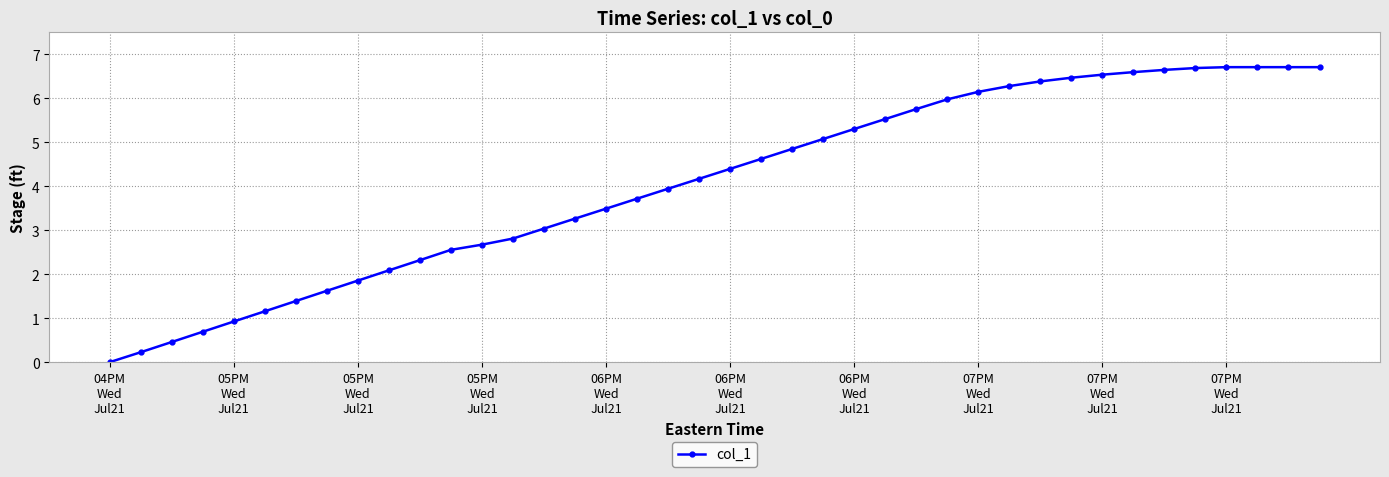

What is the maximum value shown in the chart?

6.7